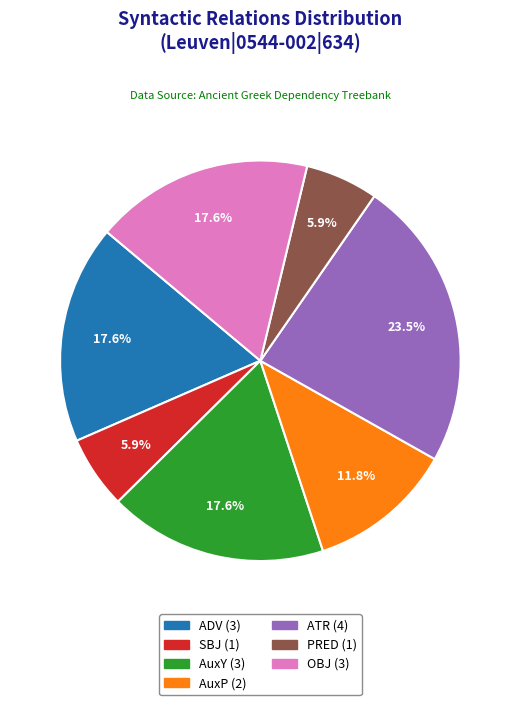

Which has a higher value, ATR or SBJ?

ATR